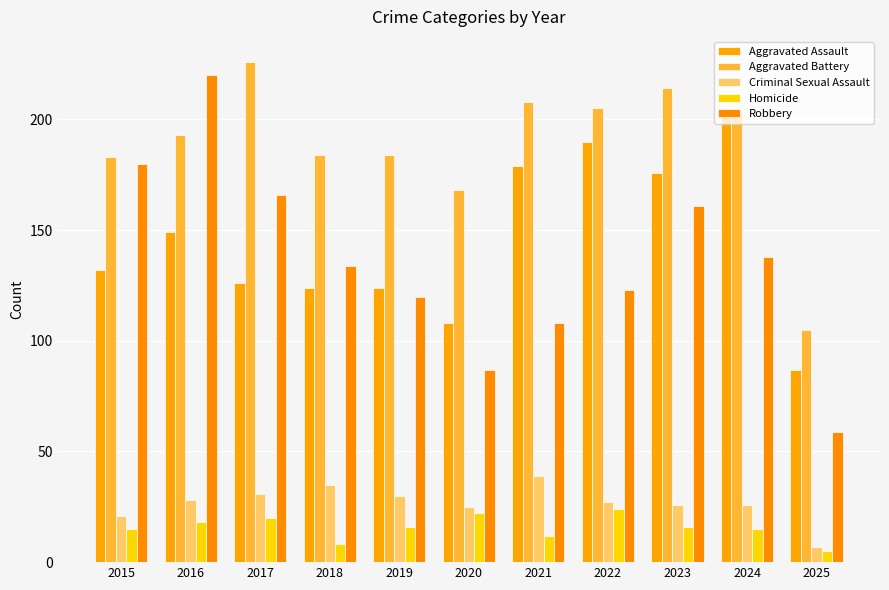

What is the difference between the Aggravated Battery values at 2025 and 2015?

78